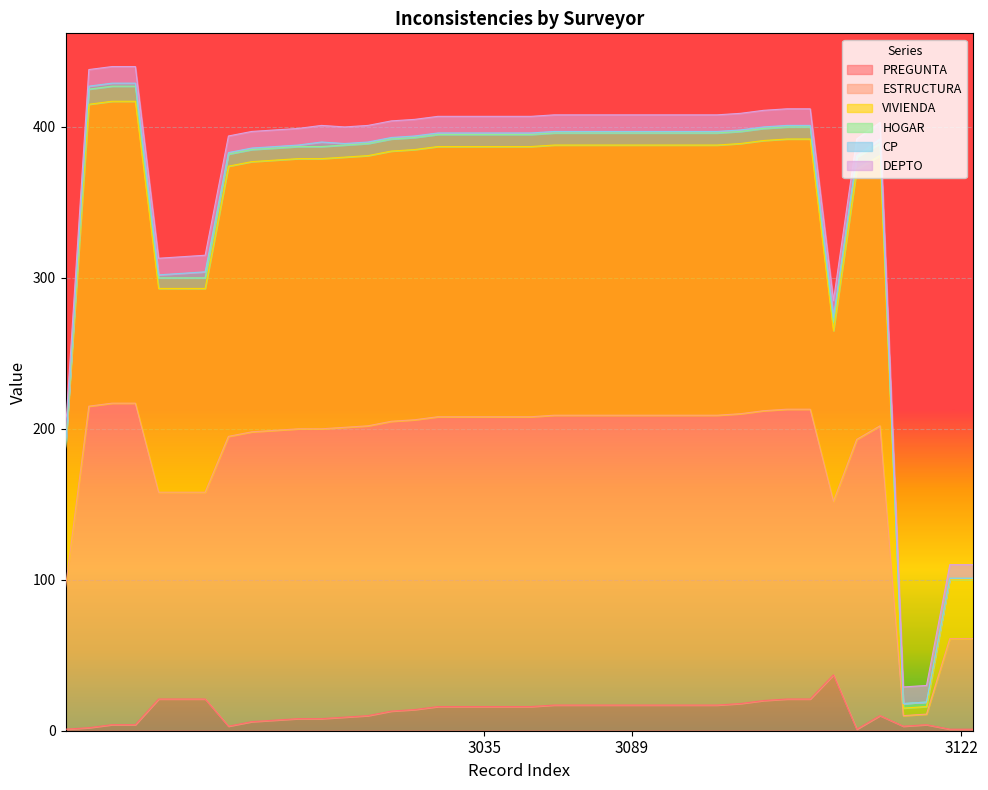

What is the difference between the maximum and second lowest values in the PREGUNTA series?

36